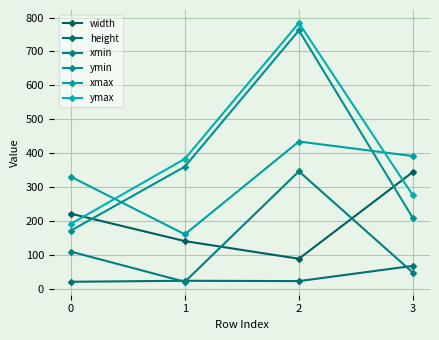

What value does the xmax series have at 0?

330